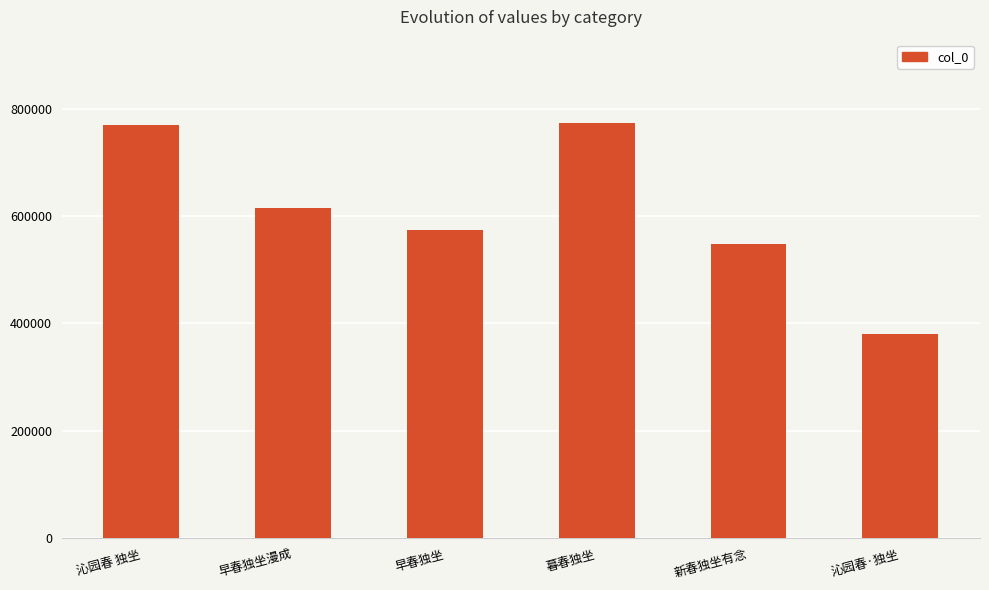

What is the minimum value shown in the chart?

380035